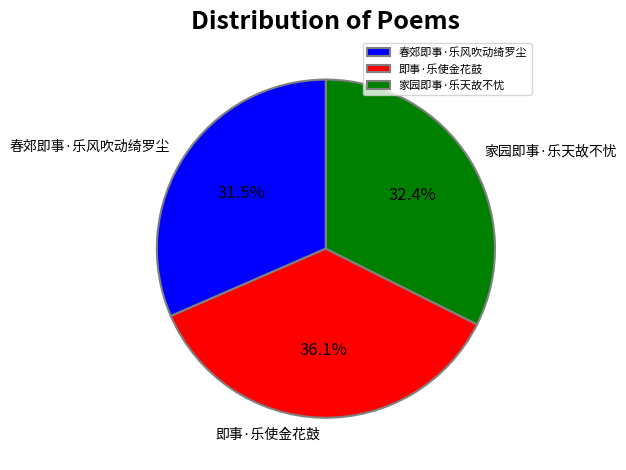

Rank the categories by value from highest to lowest.

即事·乐使金花鼓, 家园即事·乐天故不忧, 春郊即事·乐风吹动绮罗尘